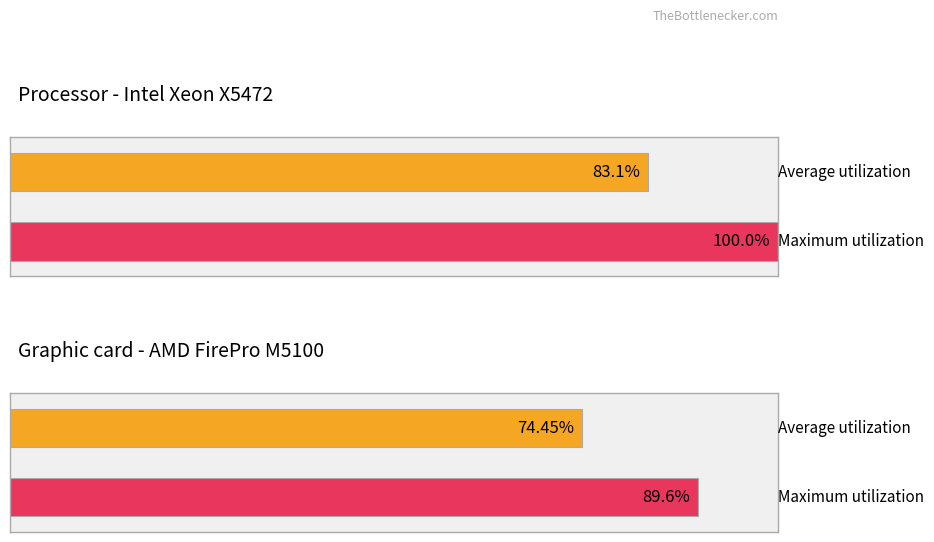

Rank the series at 19 from lowest to highest value.

Average utilization, Maximum utilization